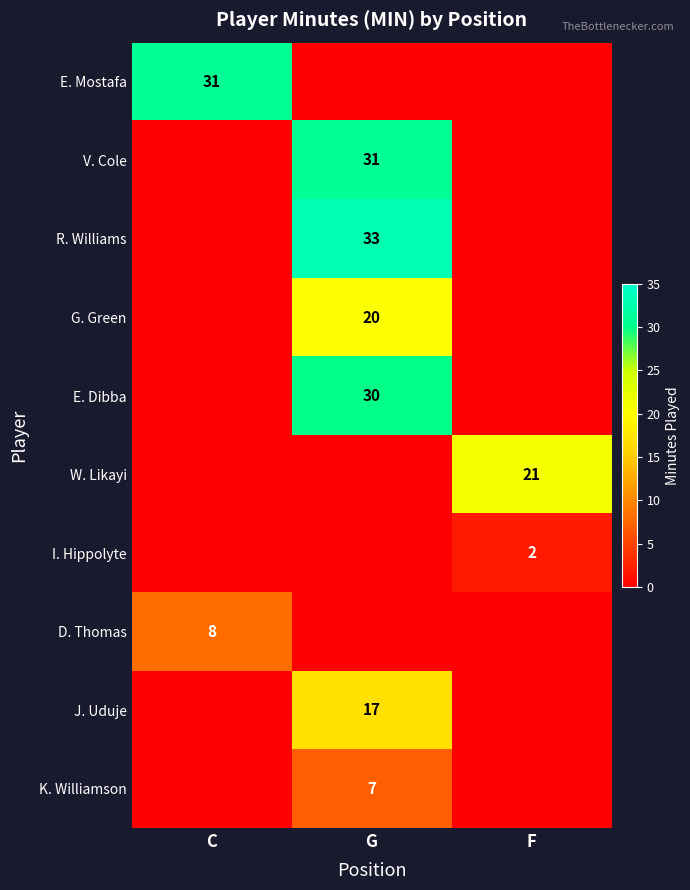

What is the maximum value shown in the chart?

33